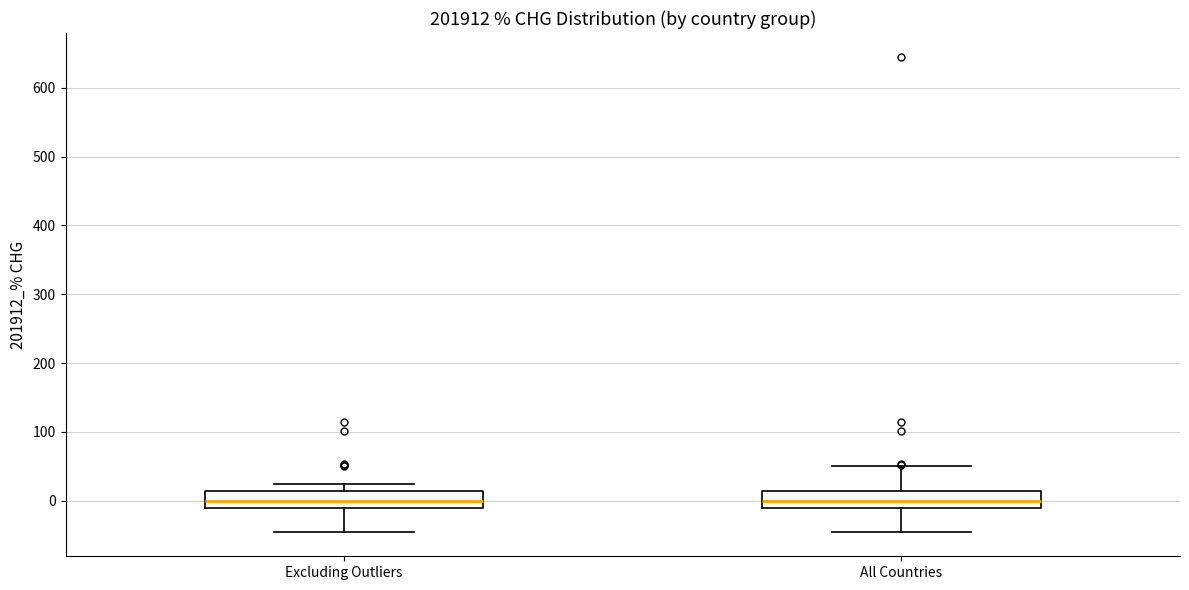

Where does the median line of the box for All Countries sit on the y-axis? The values are not printed on the chart, so give them approximately, as read against the axis.

0